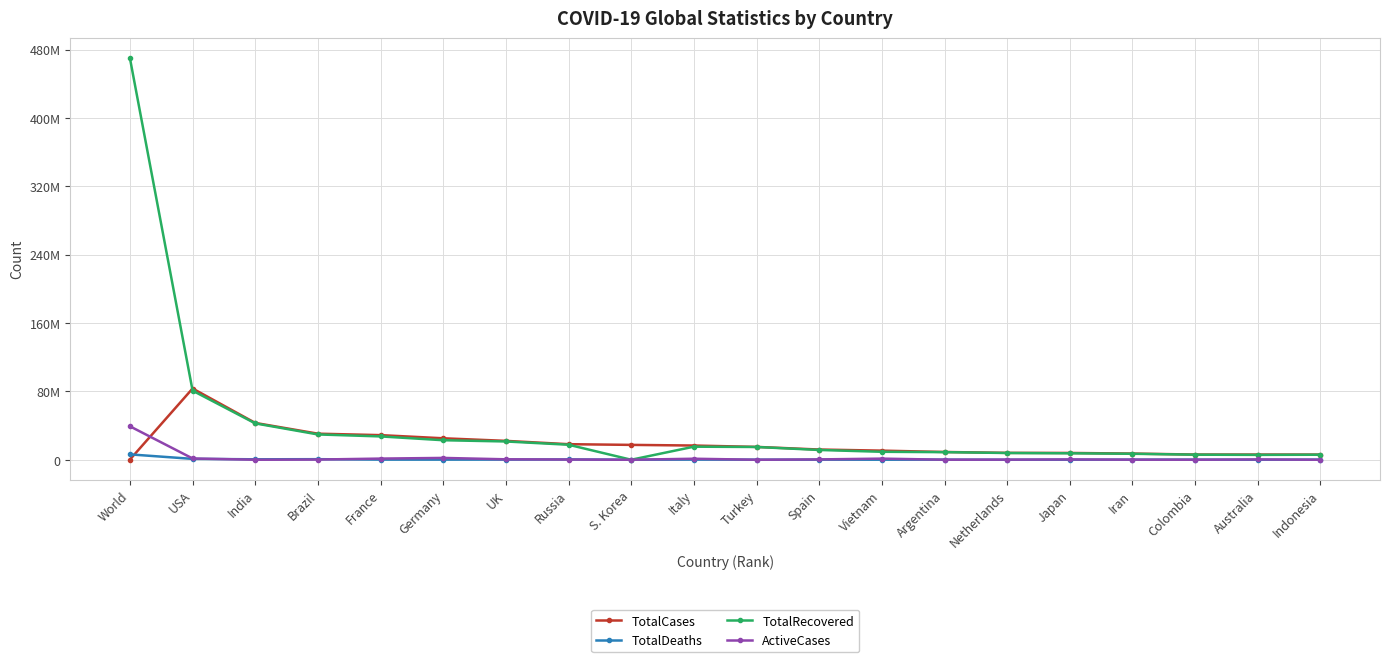

Which has a higher value, S. Korea or Italy?

S. Korea